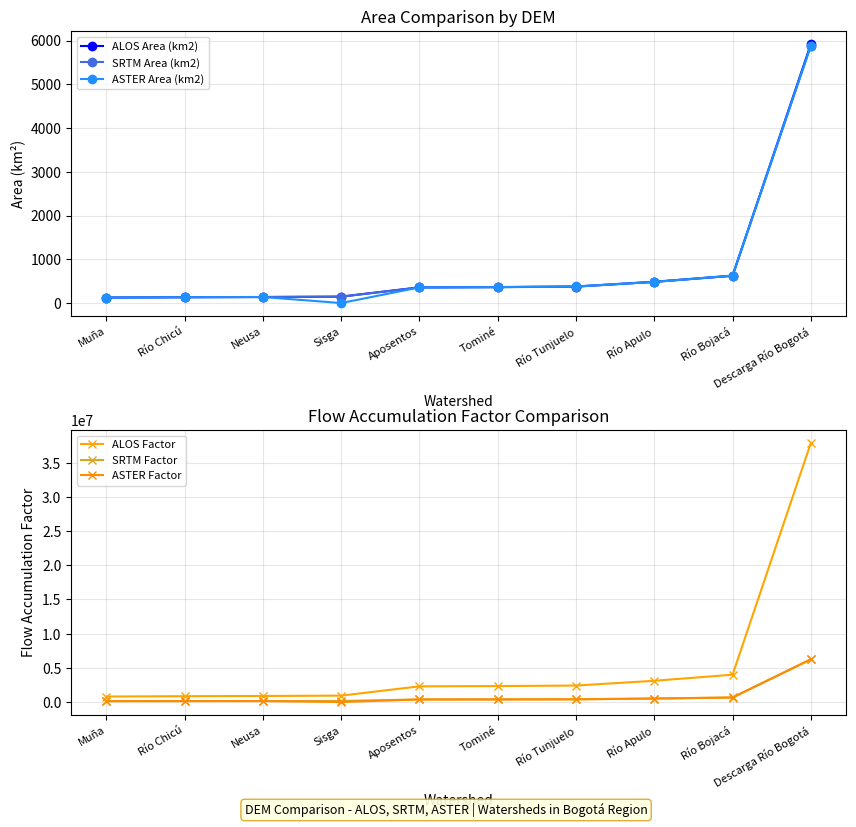

Reading left to right, what are all the values shown in this chart?

ALOS Area (km2): Muña=125.7	Río Chicú=133.9	Neusa=138.5	Sisga=146.8	Aposentos=358.7	Tominé=365.4	Río Tunjuelo=376.9	Río Apulo=486.2	Río Bojacá=625.1	Descarga Río Bogotá=5921.3
SRTM Area (km2): Muña=125.1	Río Chicú=133.5	Neusa=137.5	Sisga=145.6	Aposentos=356.1	Tominé=363.1	Río Tunjuelo=373.4	Río Apulo=482.7	Río Bojacá=621.1	Descarga Río Bogotá=5882.4
ASTER Area (km2): Muña=125.8	Río Chicú=132.4	Neusa=137.7	Sisga=0.0	Aposentos=357.3	Tominé=363.0	Río Tunjuelo=380.4	Río Apulo=483.2	Río Bojacá=629.1	Descarga Río Bogotá=5882.4
ALOS Factor: Muña=804686.0	Río Chicú=857158.0	Neusa=886542.0	Sisga=939233.0	Aposentos=2295470.0	Tominé=2338320.0	Río Tunjuelo=2412180.0	Río Apulo=3111950.0	Río Bojacá=4000680.0	Descarga Río Bogotá=37896200.0
SRTM Factor: Muña=132893.0	Río Chicú=141771.0	Neusa=146011.0	Sisga=154670.0	Aposentos=378167.0	Tominé=385664.0	Río Tunjuelo=396536.0	Río Apulo=512650.0	Río Bojacá=659651.0	Descarga Río Bogotá=6247630.0
ASTER Factor: Muña=133601.0	Río Chicú=140655.0	Neusa=146213.0	Sisga=16.0	Aposentos=379533.0	Tominé=385569.0	Río Tunjuelo=404003.0	Río Apulo=513151.0	Río Bojacá=668139.0	Descarga Río Bogotá=6247620.0